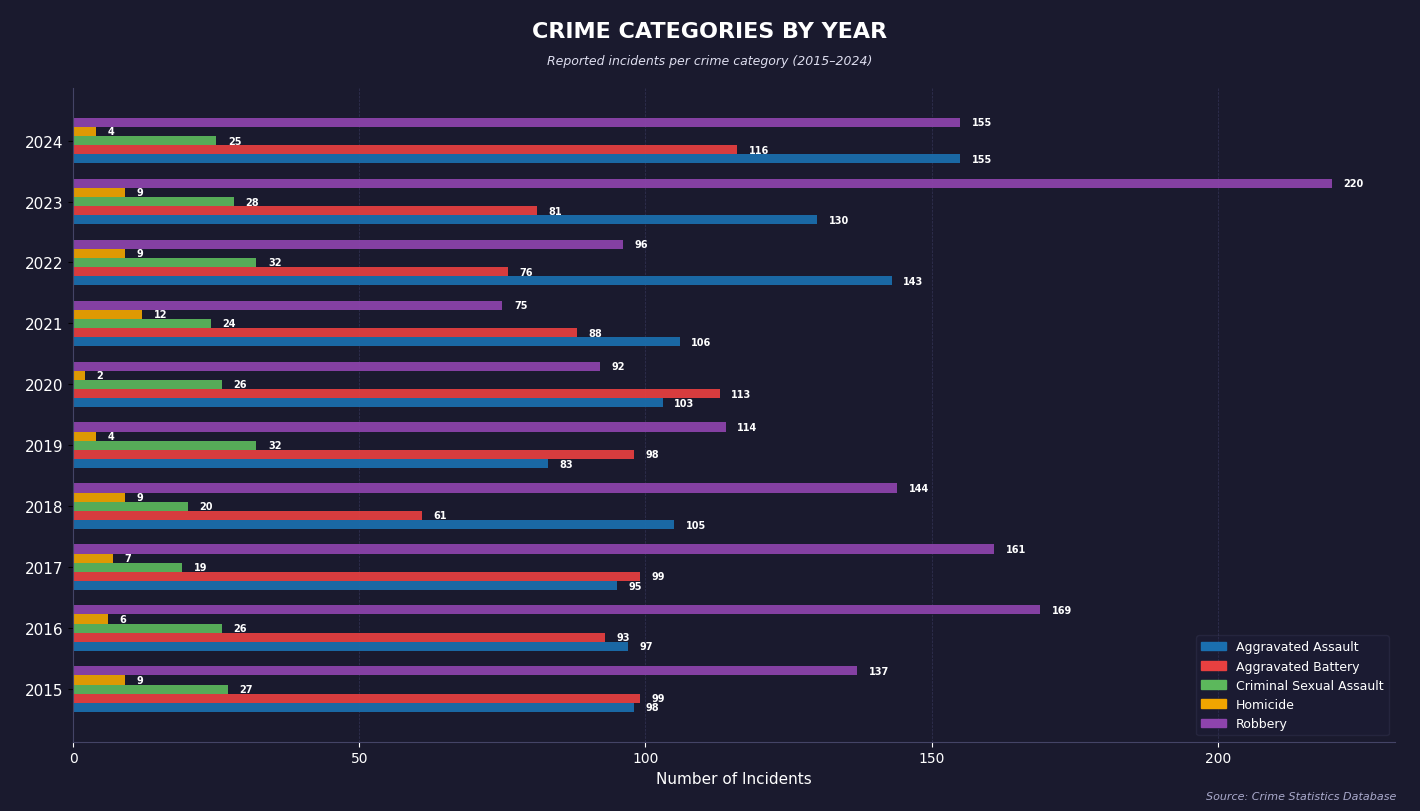

Which category has the lowest value in the Robbery series?

2021